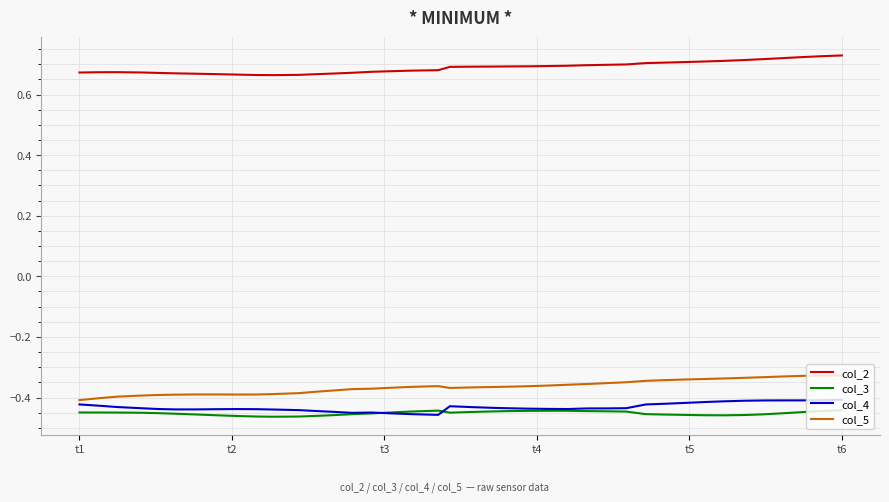

What are all the series names shown in the legend?

col_2, col_3, col_4, col_5